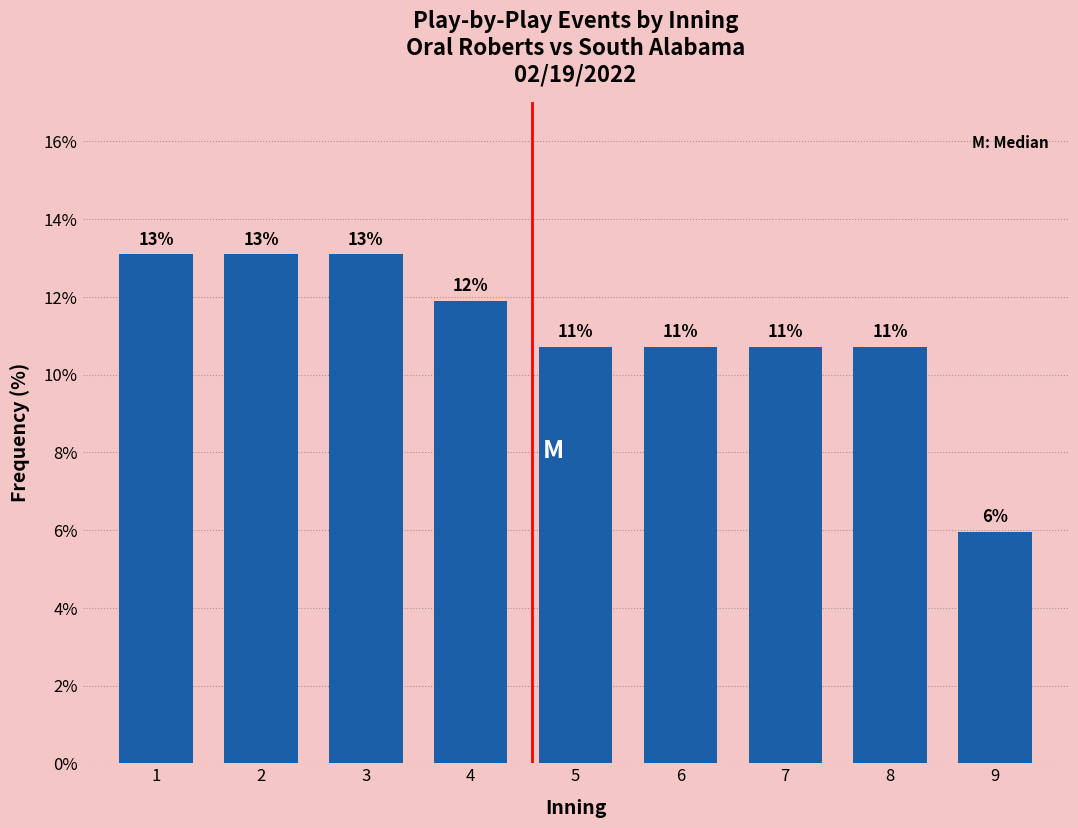

Are the bars horizontal?

No